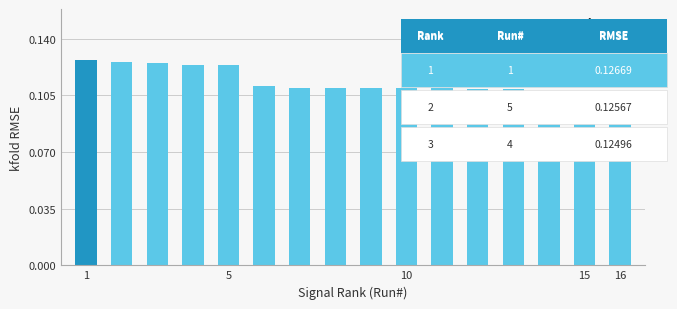

What is the sum of all values?

1.8